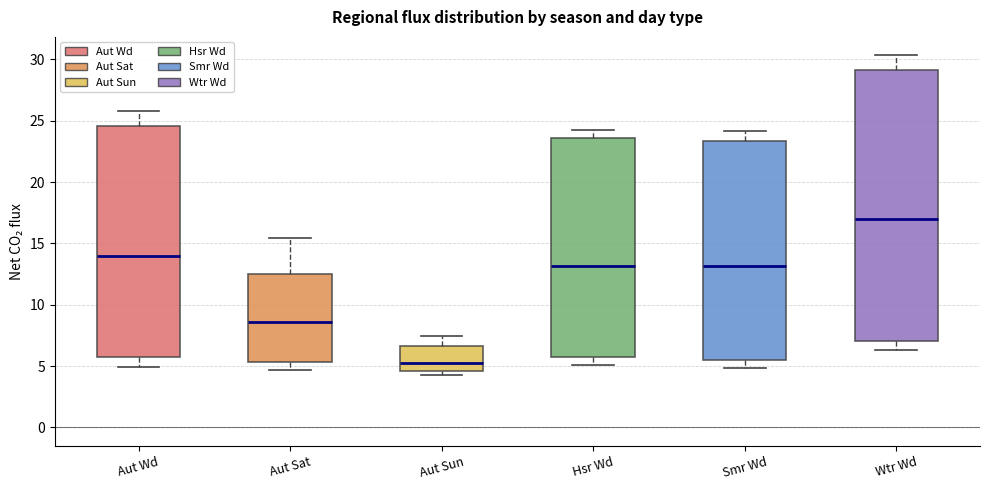

Which box's median line is the lowest?

Aut Sun